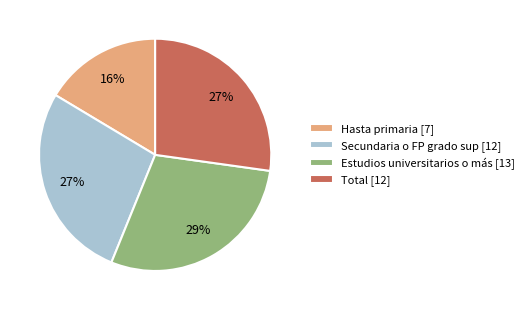

How many segments does this pie chart have?

4